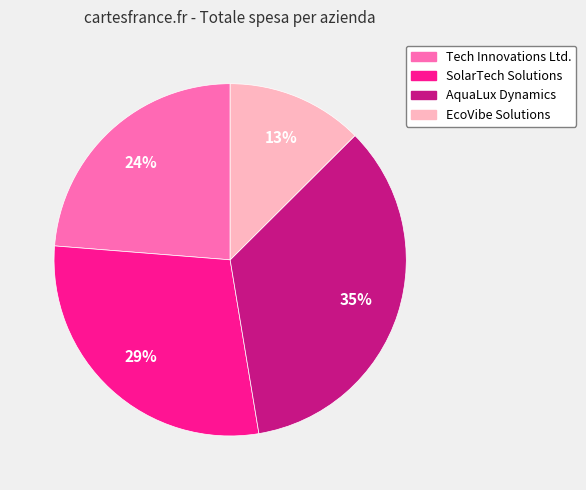

To the nearest percent, what is the average slice percentage?

25%